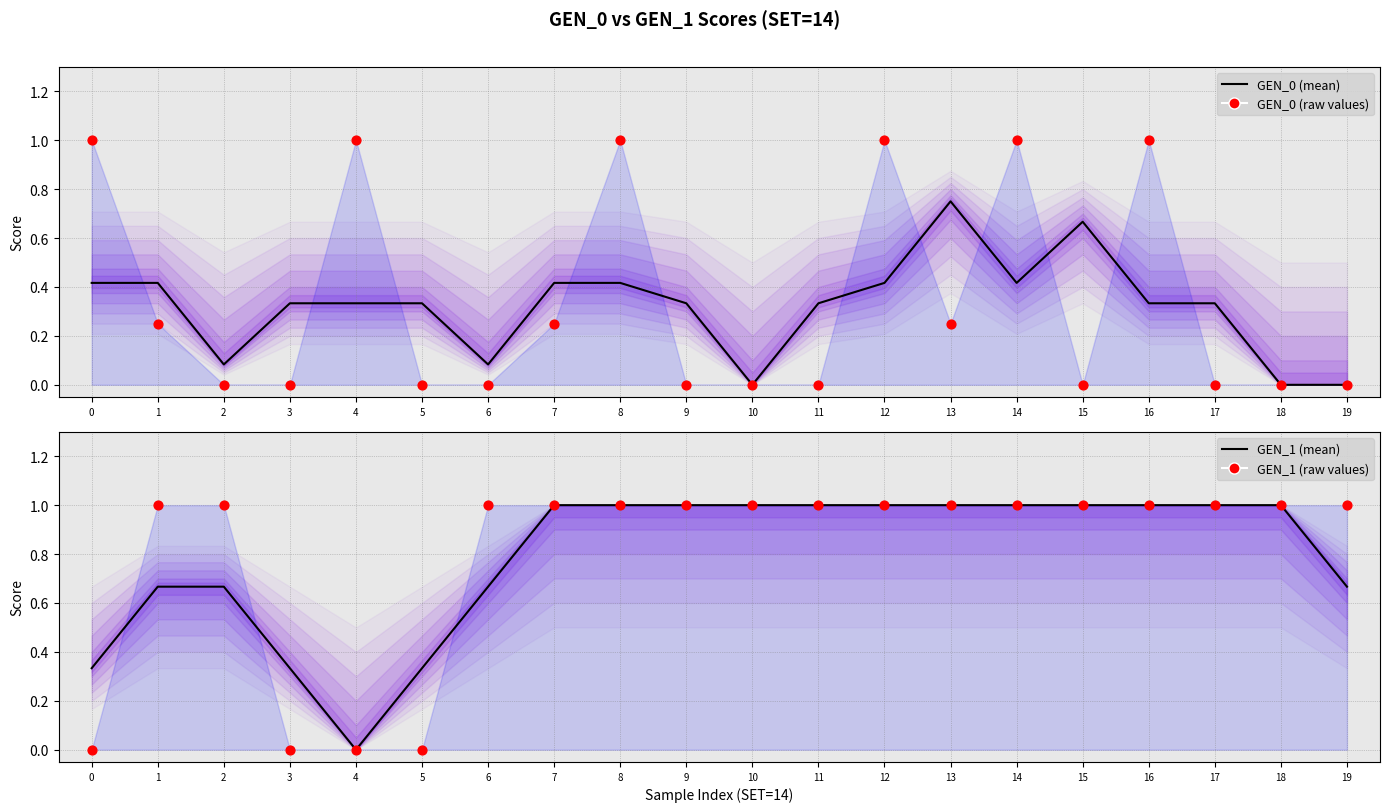

Which series reaches the maximum Y coordinate?

GEN_0 values